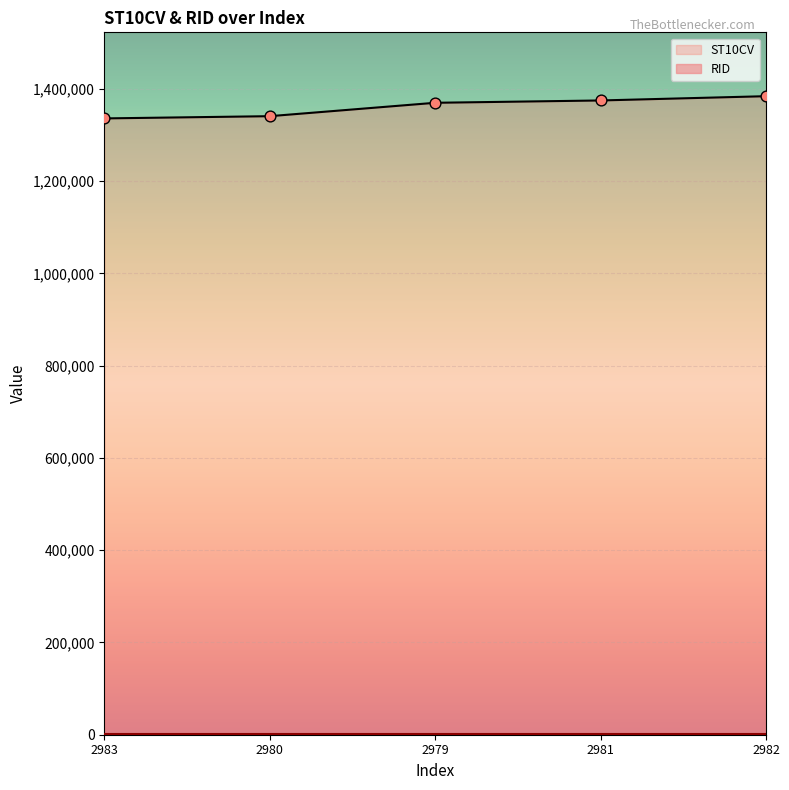

What is the ratio of the value at 2979 to the value at 2981?

1.0